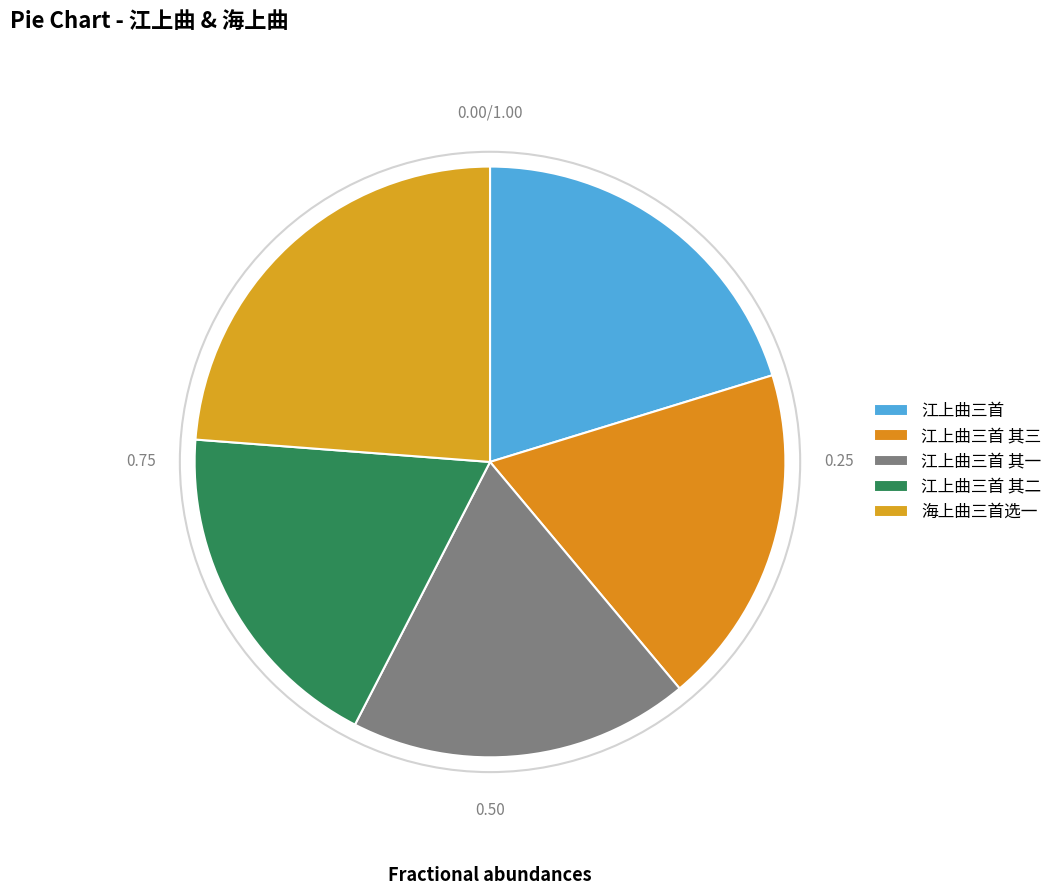

How many slices are in this pie chart?

5